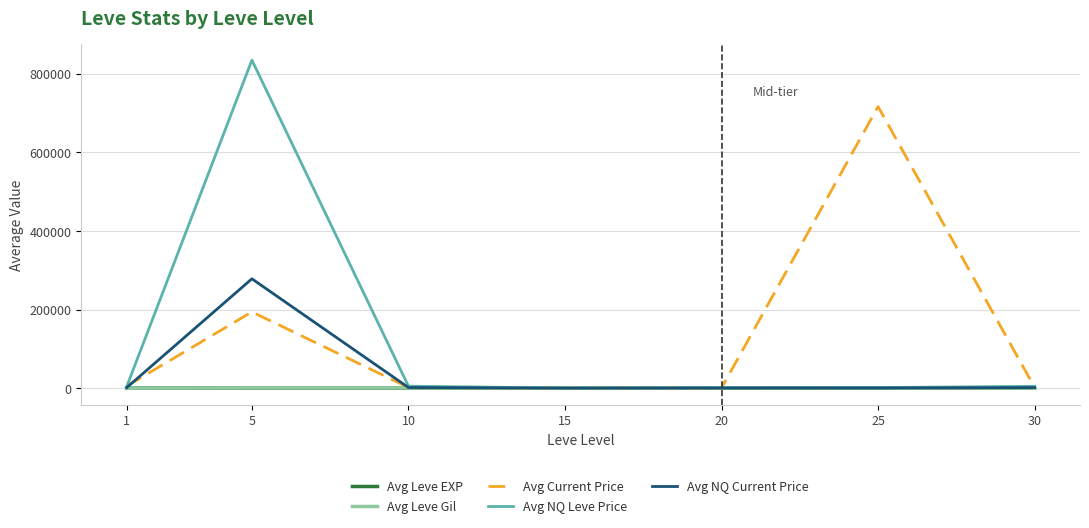

How many lines are shown in the chart?

5